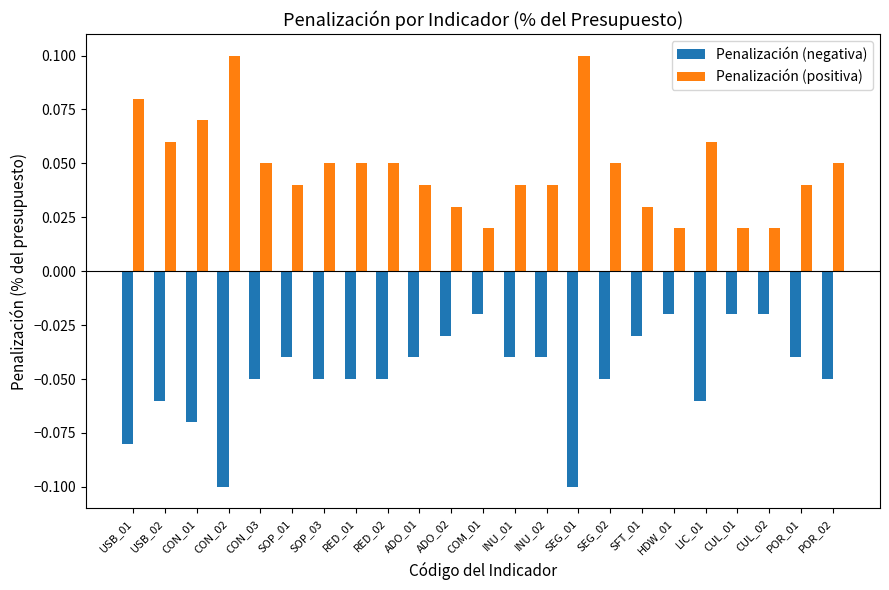

Does the chart contain any negative values?

Yes